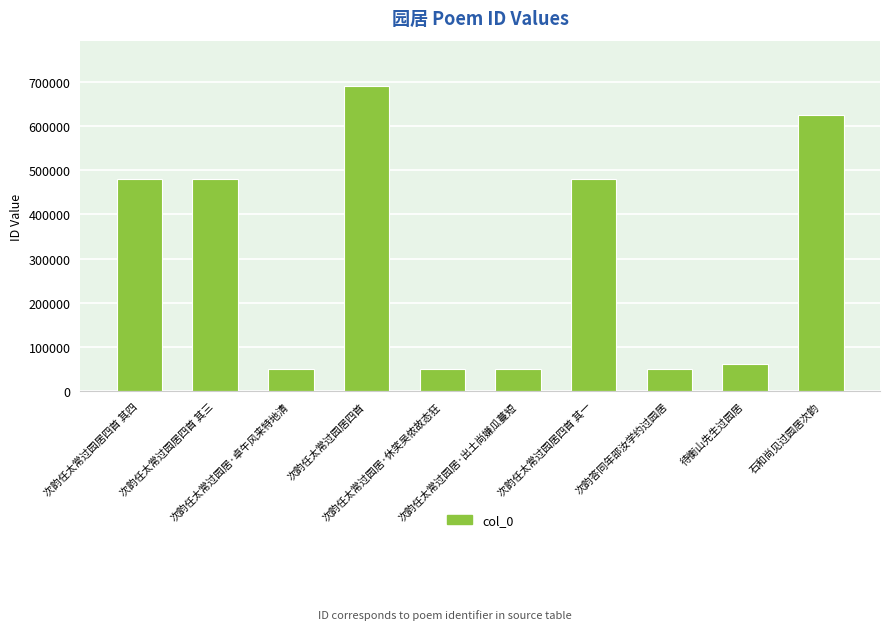

How many bars are there in total?

10